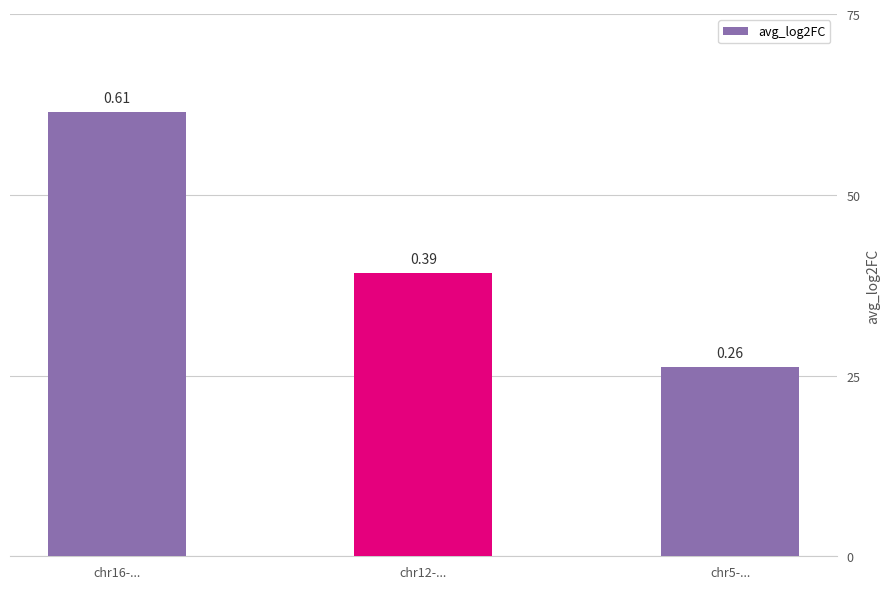

Rank the categories by value from highest to lowest.

chr16-..., chr12-..., chr5-...